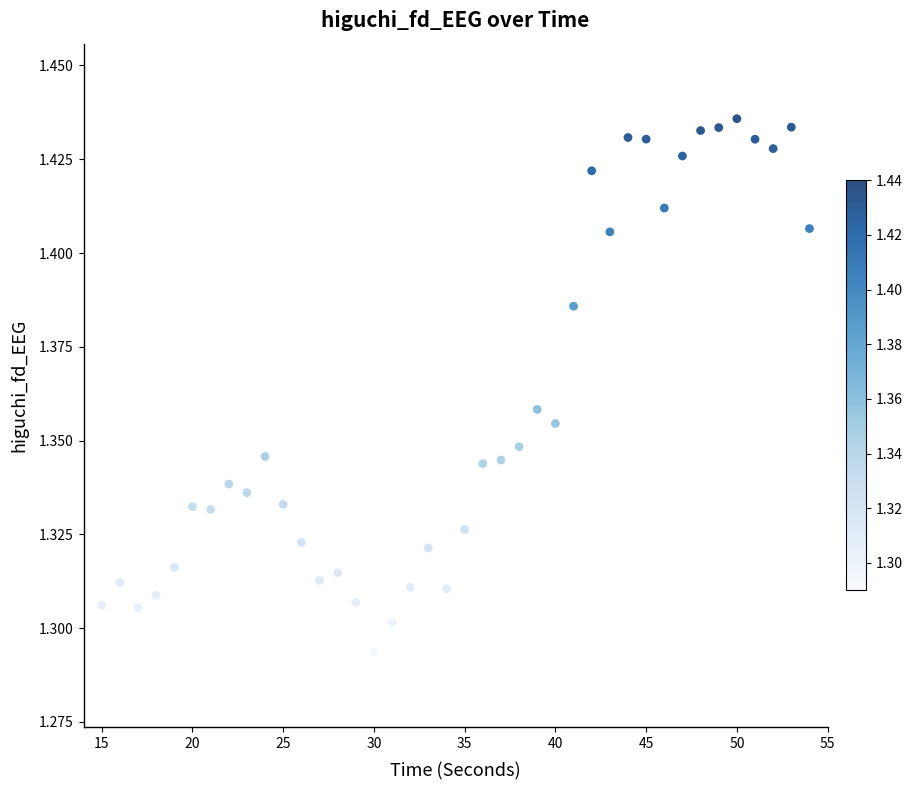

What is the range of X values (max minus min)?

39.0